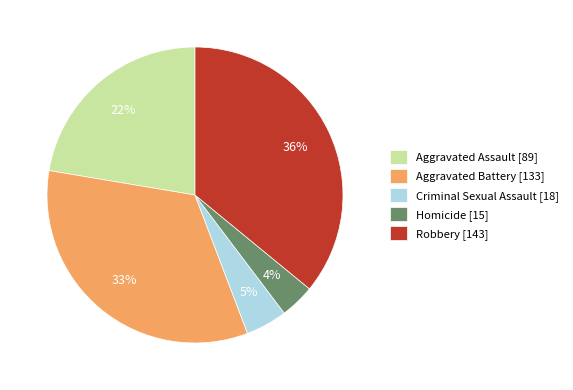

Is it true that Homicide is 4% of the pie?

True